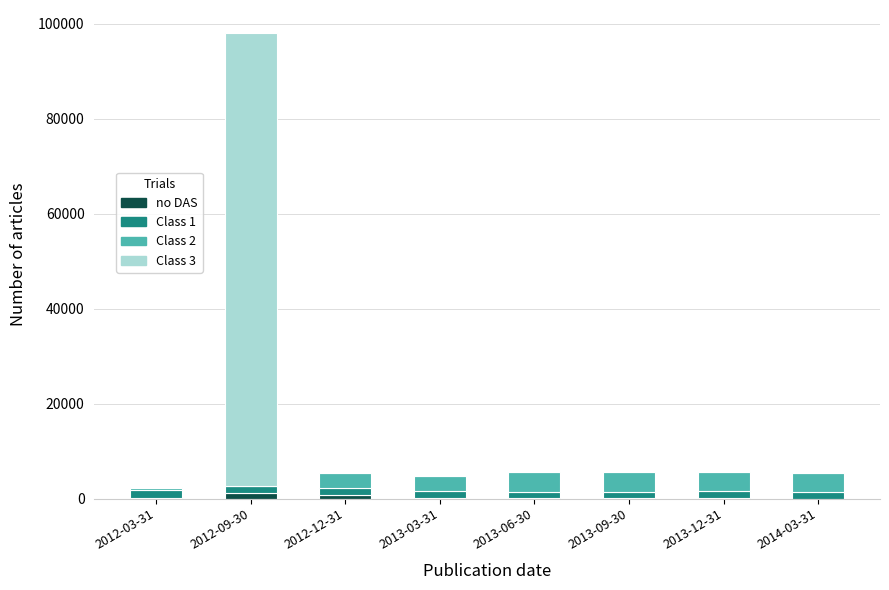

What are all the series names shown in the legend?

no DAS, Class 1, Class 2, Class 3